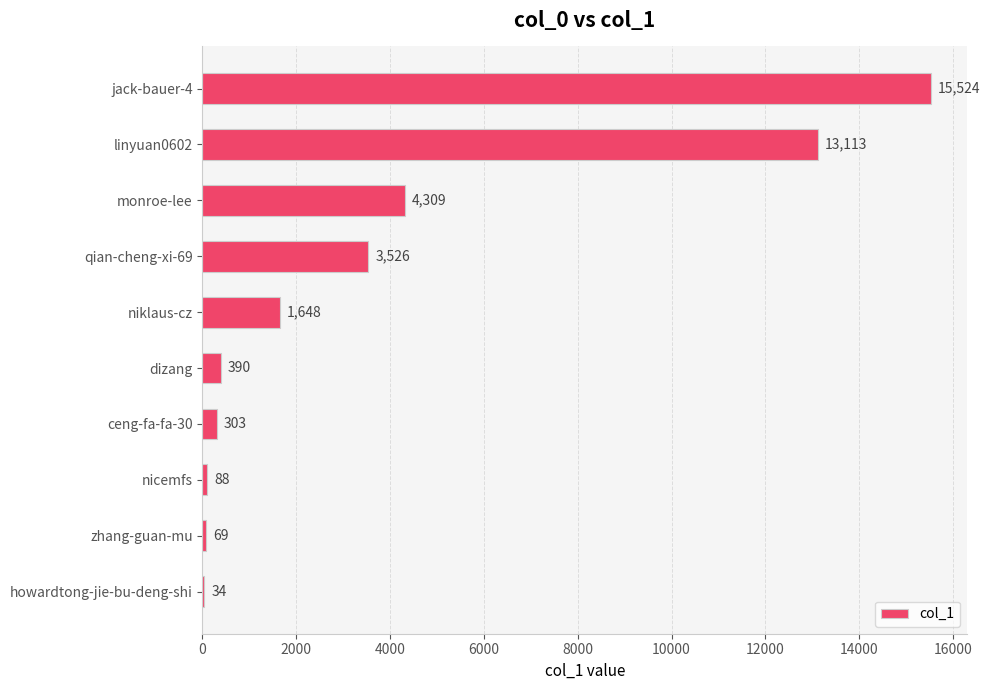

What is the sum of the values at zhang-guan-mu and nicemfs?

157